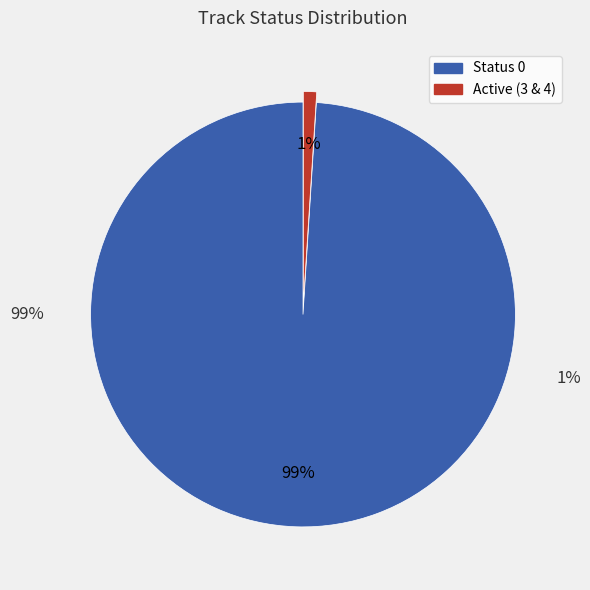

Is Other the majority of the pie?

No